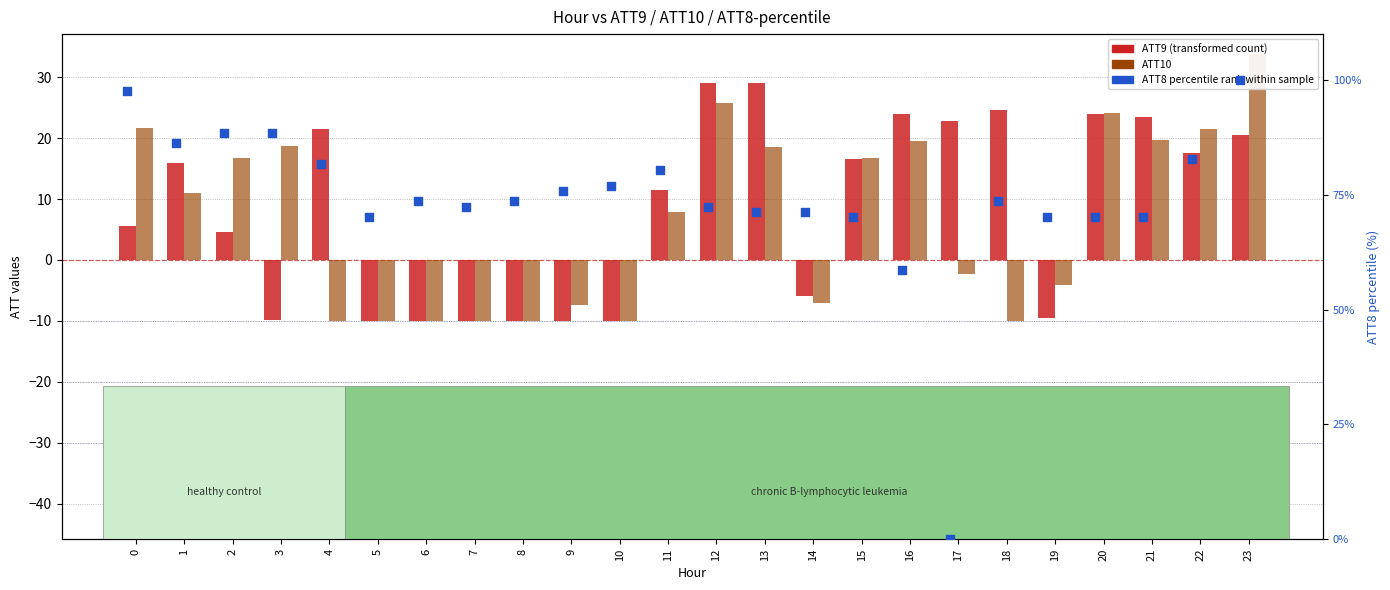

What is the total value across all series at 11?

99.8